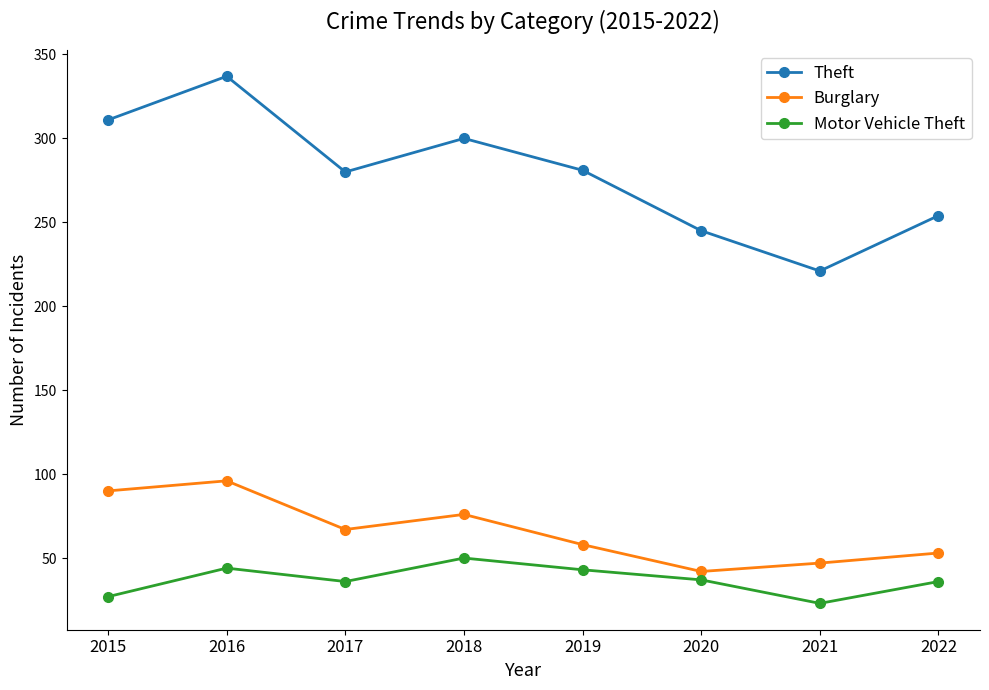

True or false: Burglary has more than 2 points higher than both neighbors.

False